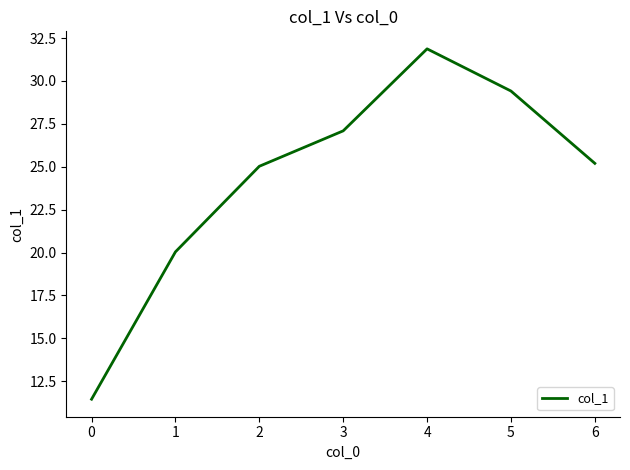

Reading left to right, transcribe all the data shown in this chart.

0=11.5	1=20.0	2=25.0	3=27.1	4=31.9	5=29.4	6=25.2